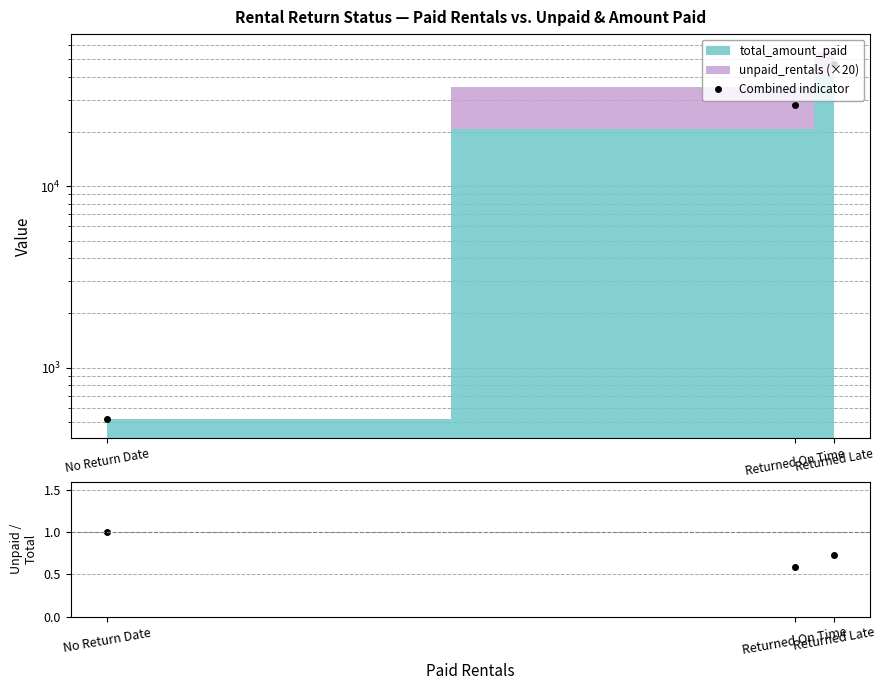

True or false: Combined indicator has a value of 518.2 at No Return Date.

True